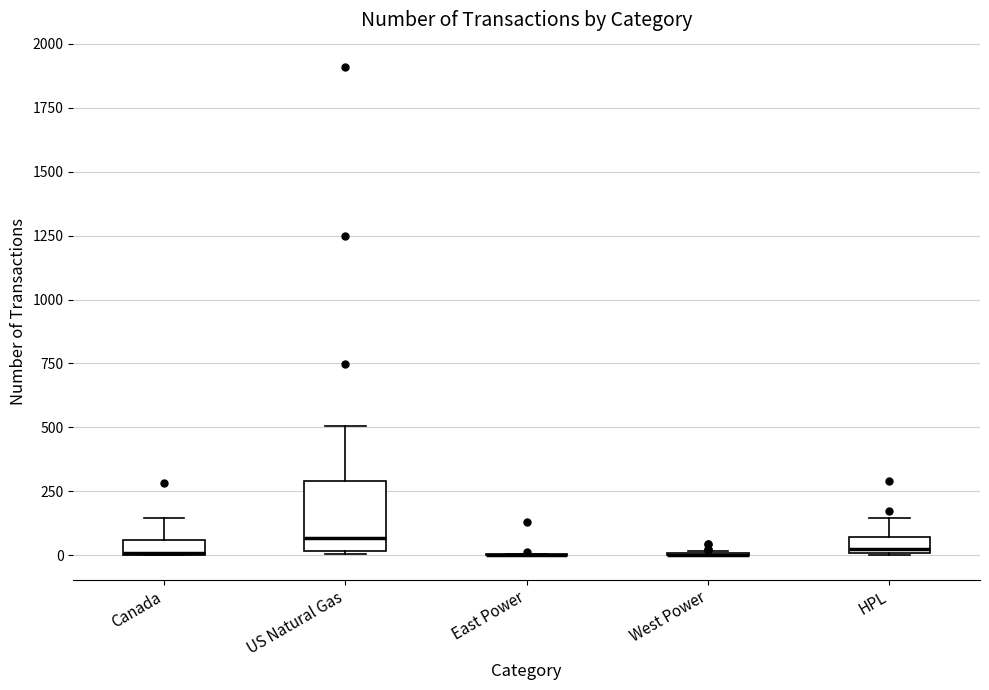

Which box is the tallest, from its lower edge to its upper edge?

US Natural Gas